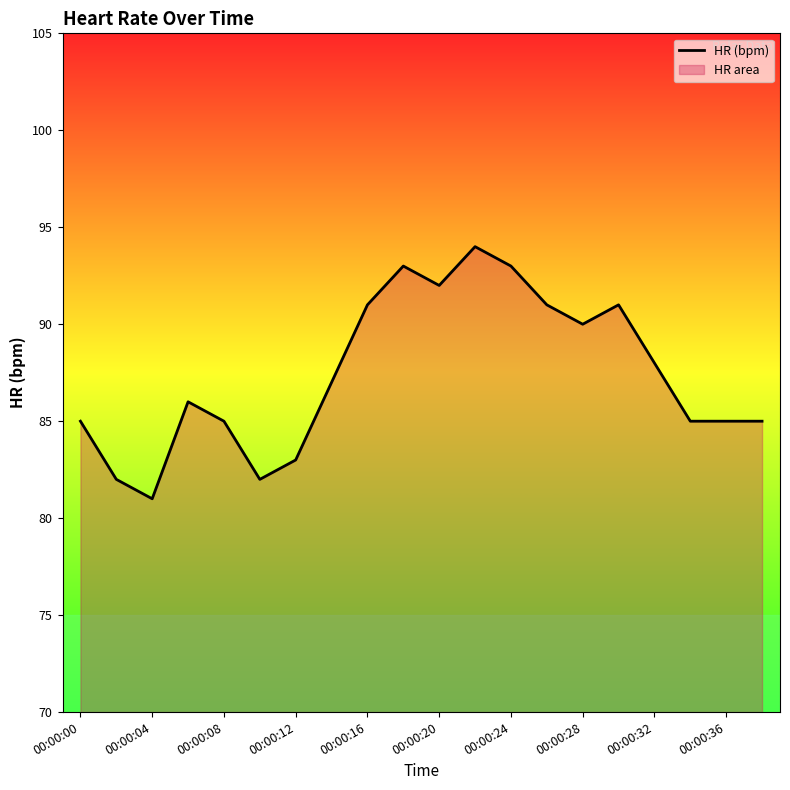

What is the difference between the maximum and minimum values?

13